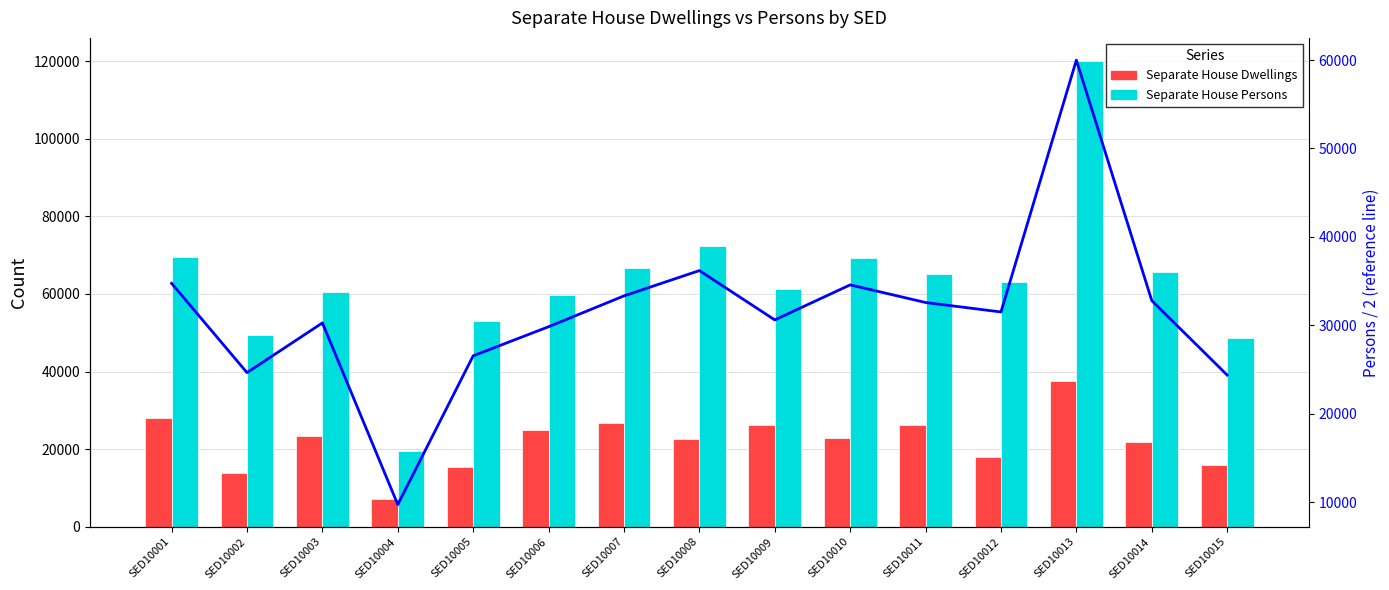

What is the difference between the highest and lowest values at SED10003?

37127.0